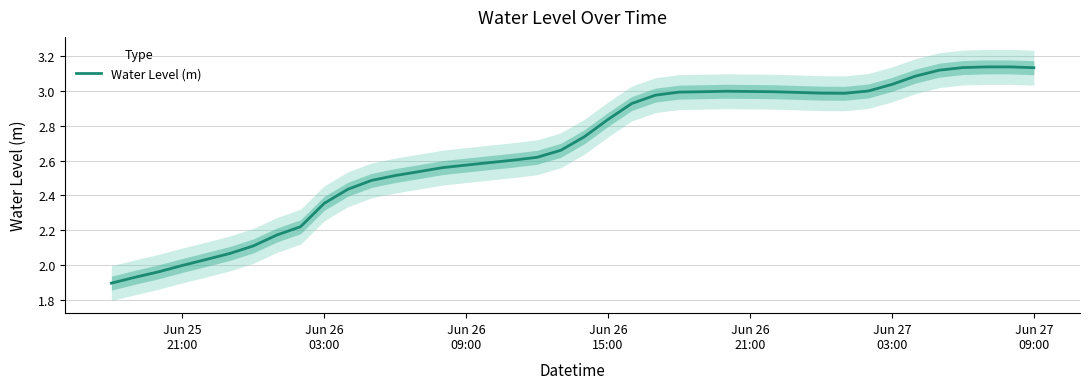

What is the average value?

2.7